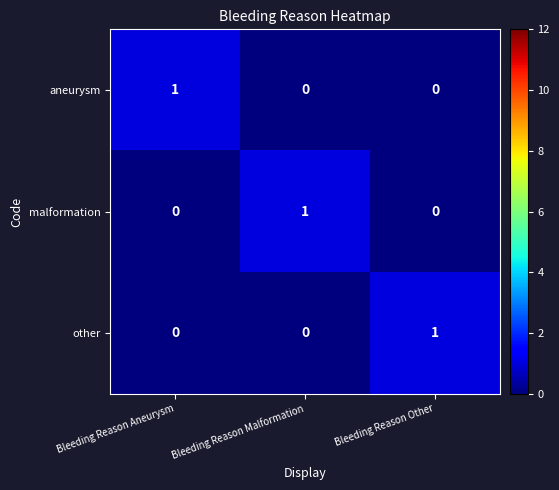

How many categories are shown in the chart?

3